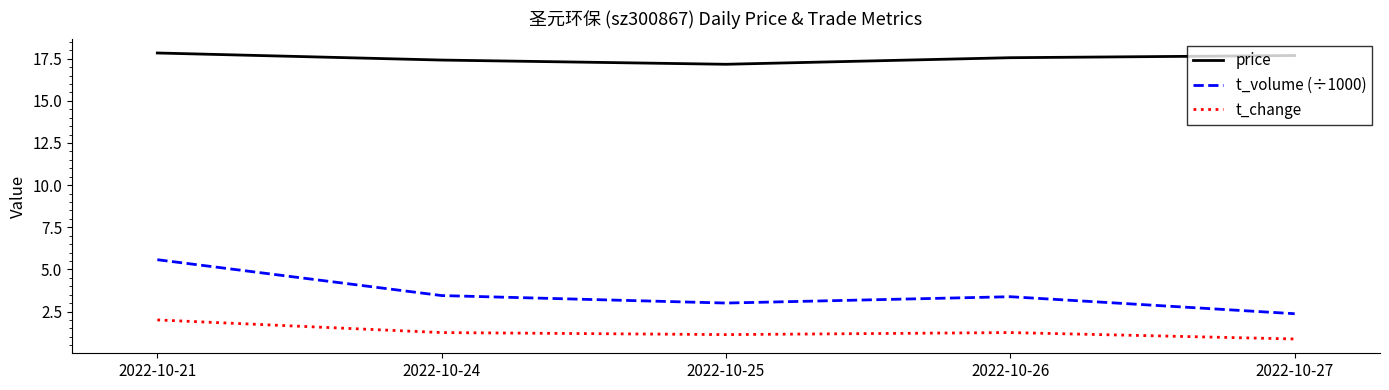

True or false: t_volume (÷1000) has more than 0 points higher than both neighbors.

True